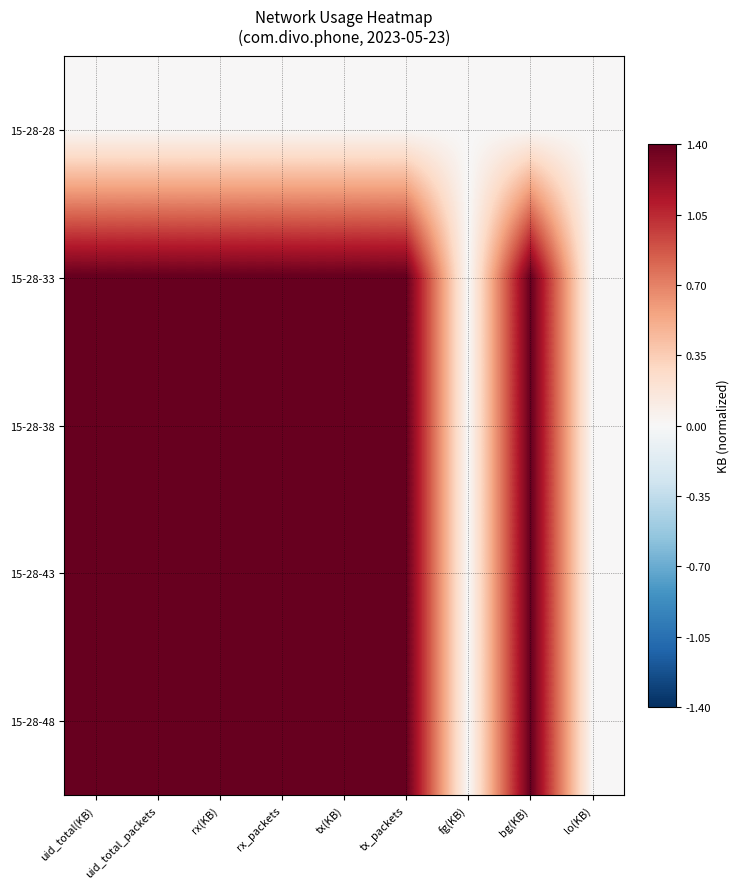

Count the number of categories in the chart.

9